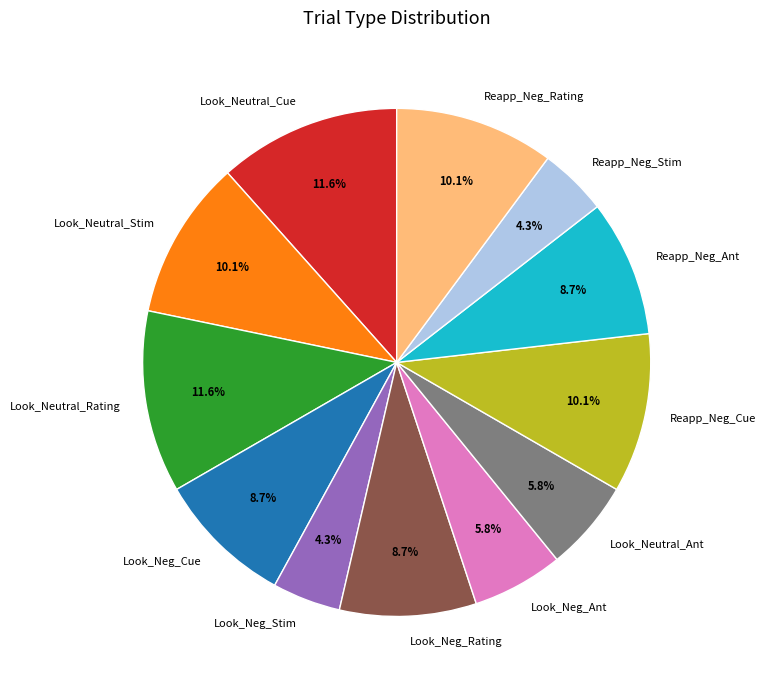

To the nearest percent, what is the combined percentage of Look_Neutral_Cue and Reapp_Neg_Stim?

16%